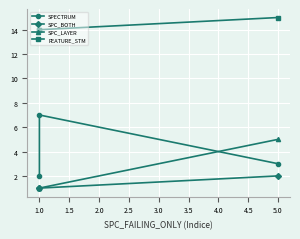

Rank the series at 1.0 from lowest to highest value.

SPC_BOTH, SPC_LAYER, SPECTRUM, FEATURE_STM